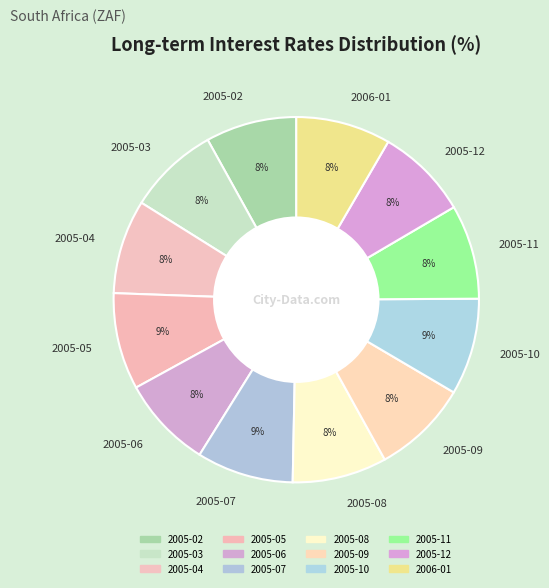

Approximately how many times larger is the value at 2005-06 compared to 2005-12?

1.0